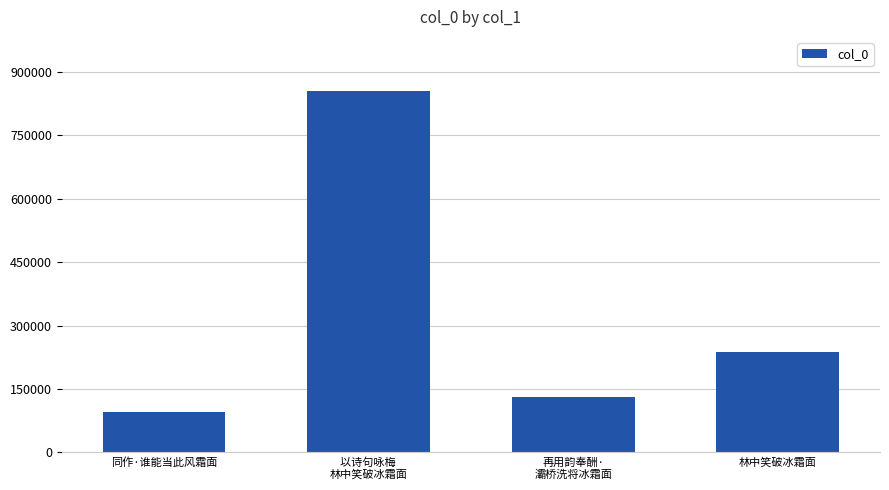

List the labels in order of value, largest first.

以诗句咏梅 
林中笑破冰霜面, 林中笑破冰霜面, 再用韵奉酬·
灞桥洗将冰霜面, 同作·谁能当此风霜面